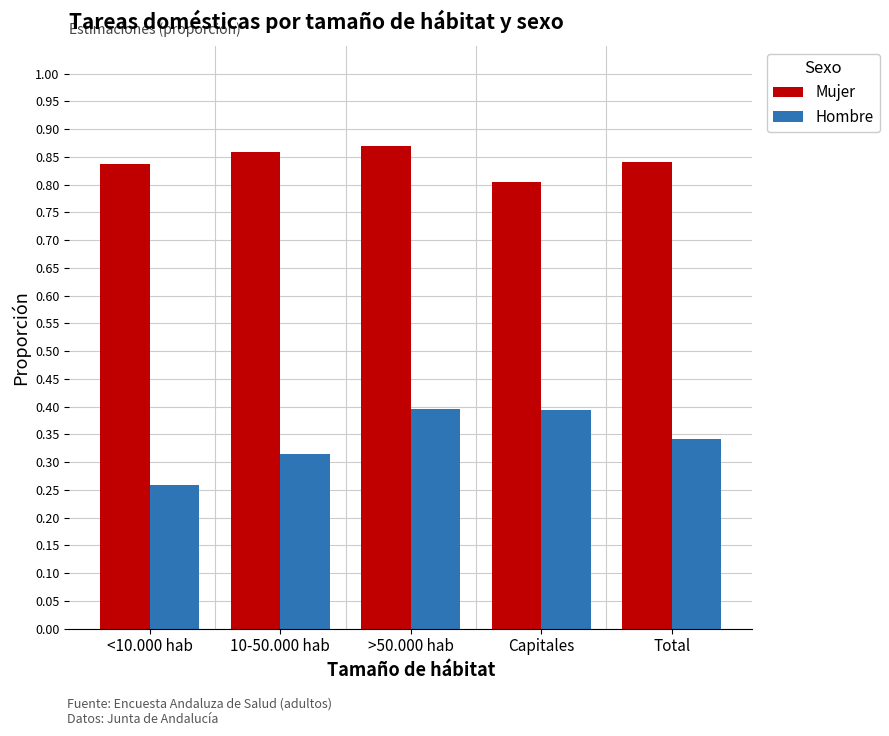

At Total, list the series in order from largest to smallest.

Mujer, Hombre